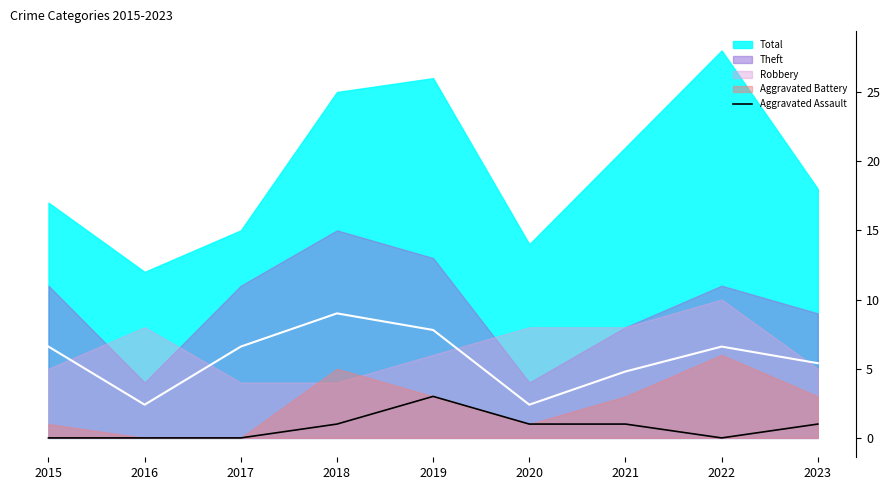

Which category has the lowest value across all series?

2015